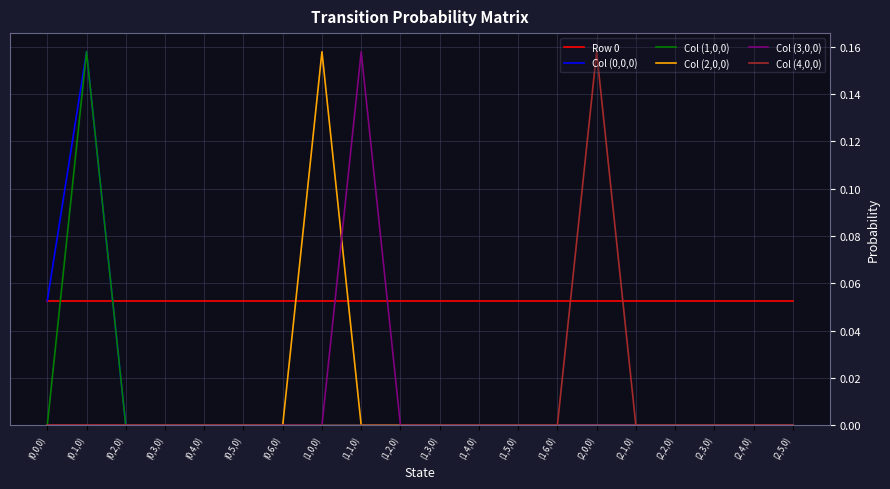

At which category is the sum across all series the highest?

(0,1,0)